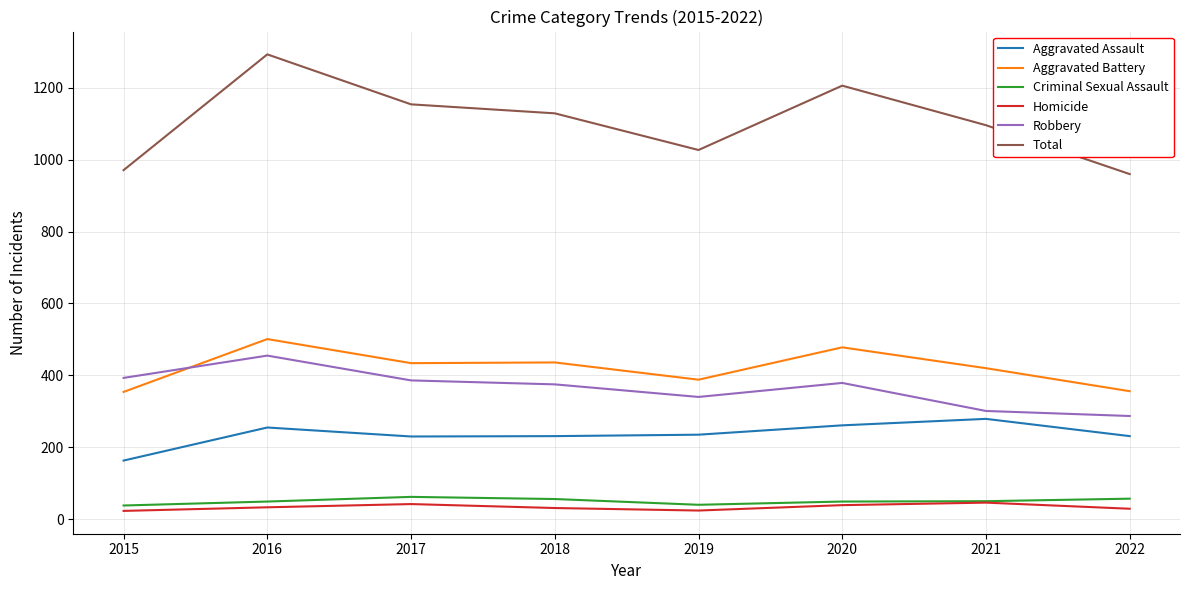

At how many categories does at least one series exceed 78?

8